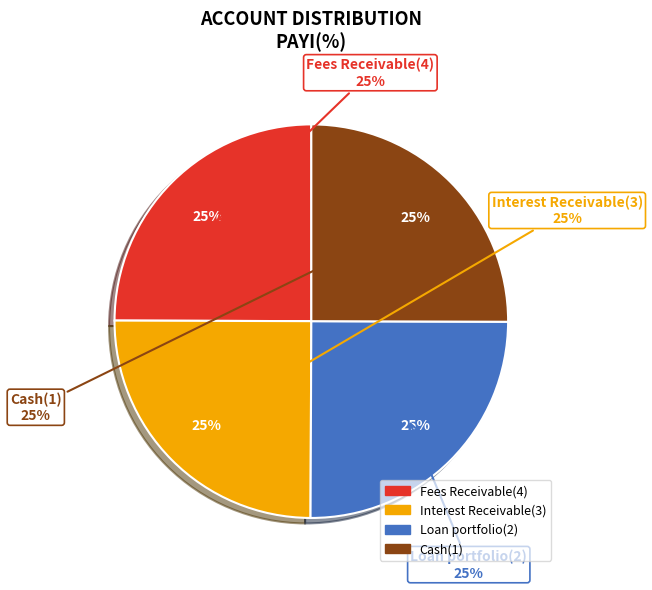

How many slices are in this pie chart?

4